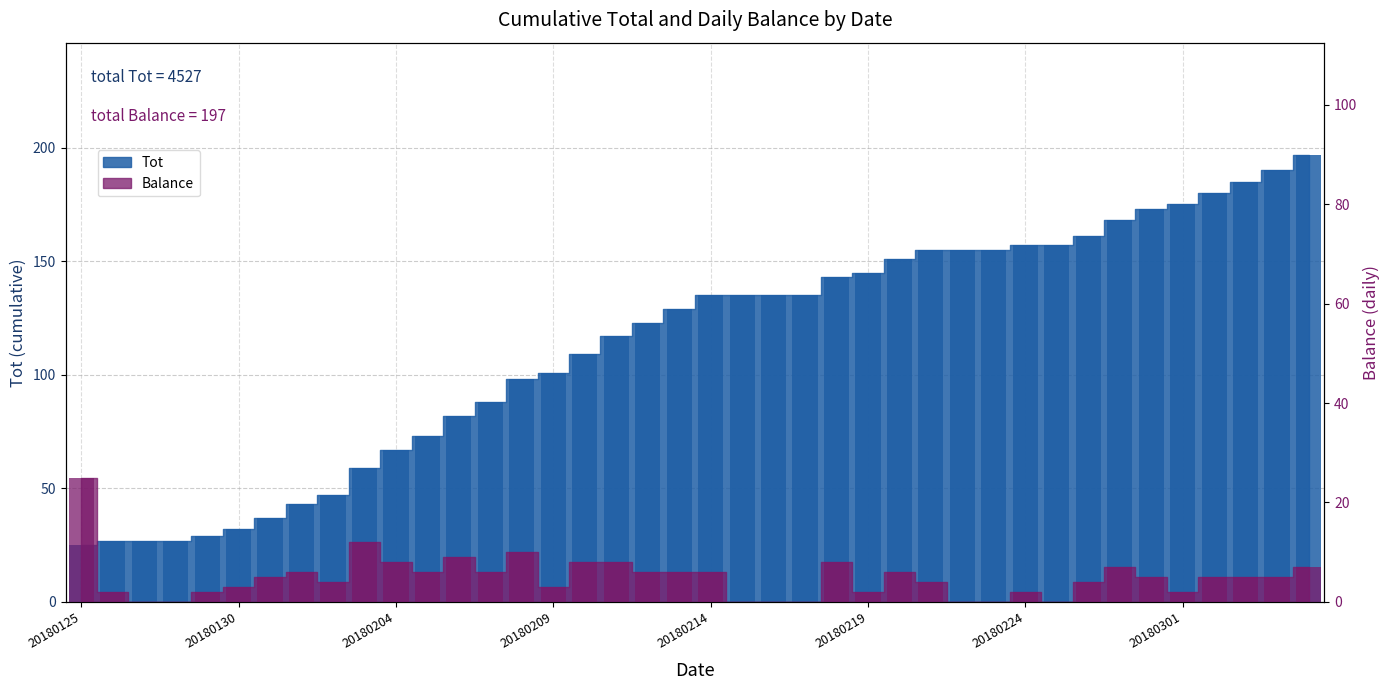

What is the value of the Tot bar at the 33rd from the left?

161